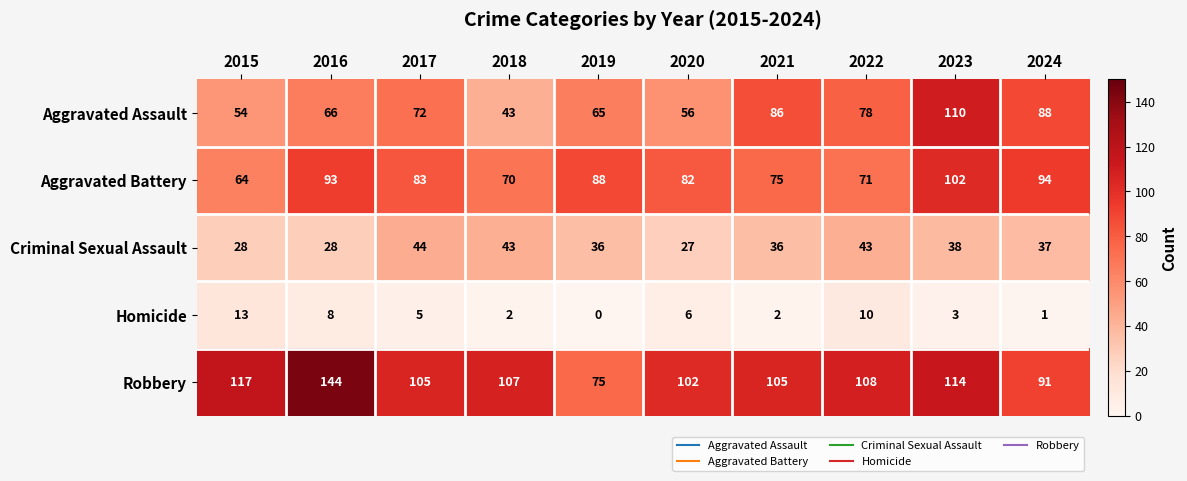

Is it true that Aggravated Assault equals 21 at 2020?

False